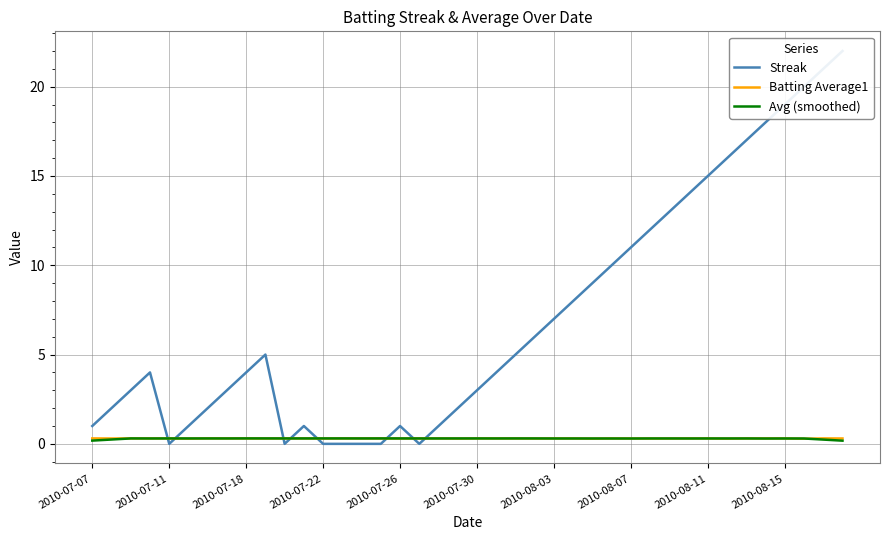

How many lines are shown in the chart?

3